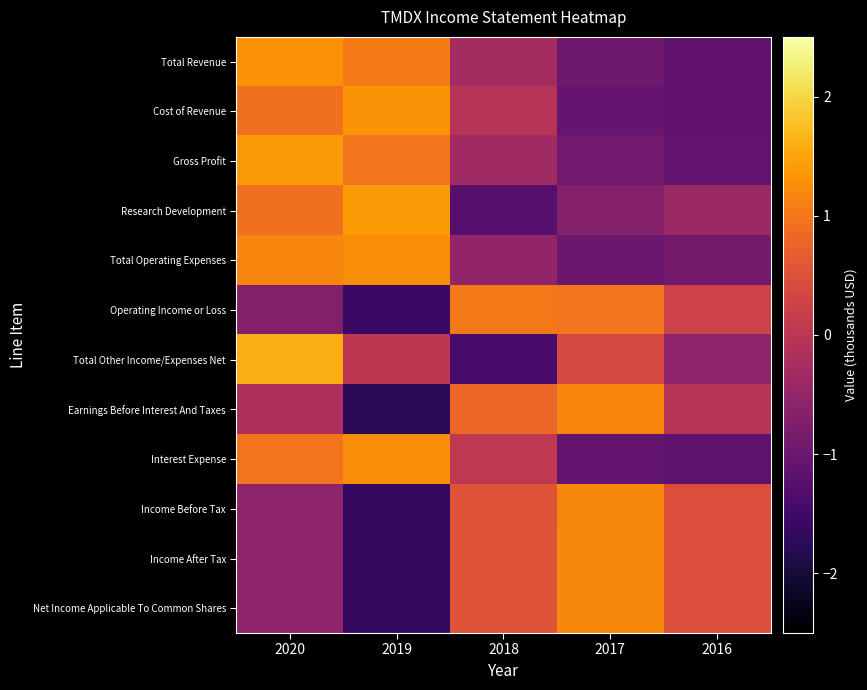

At which category does the chart reach its minimum across all series?

2019